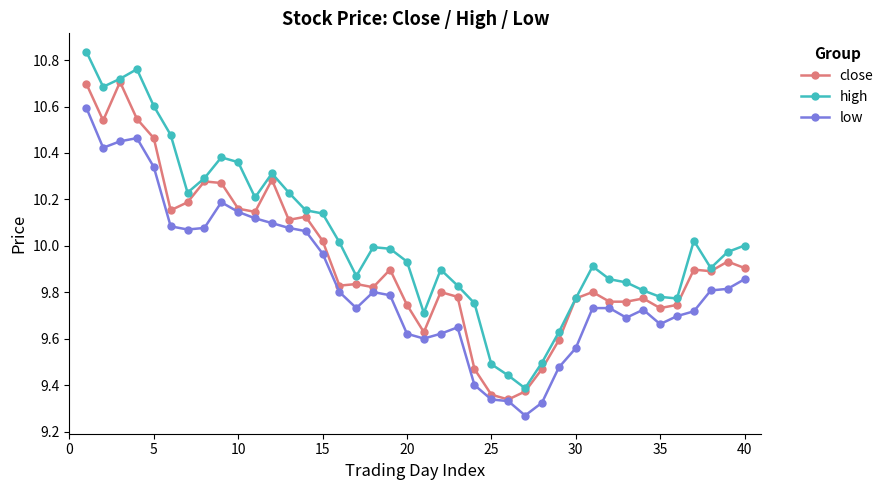

True or false: low has more than 0 interior local peaks.

True